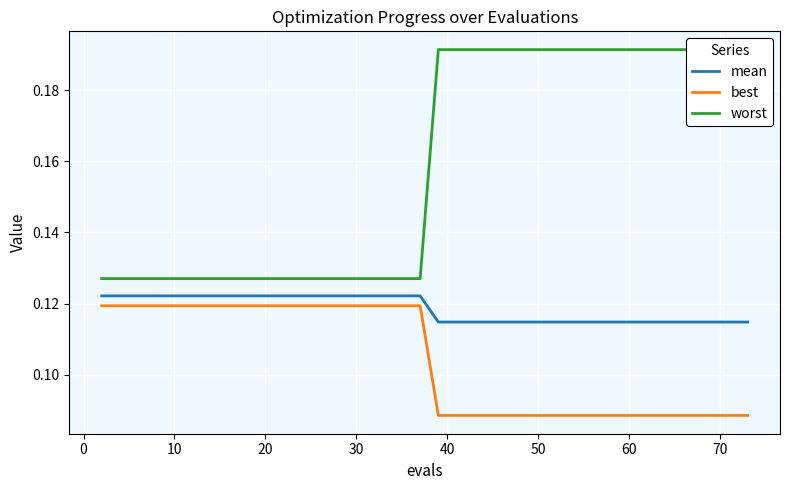

What is the value of the worst point at the 36th from the left?

0.2